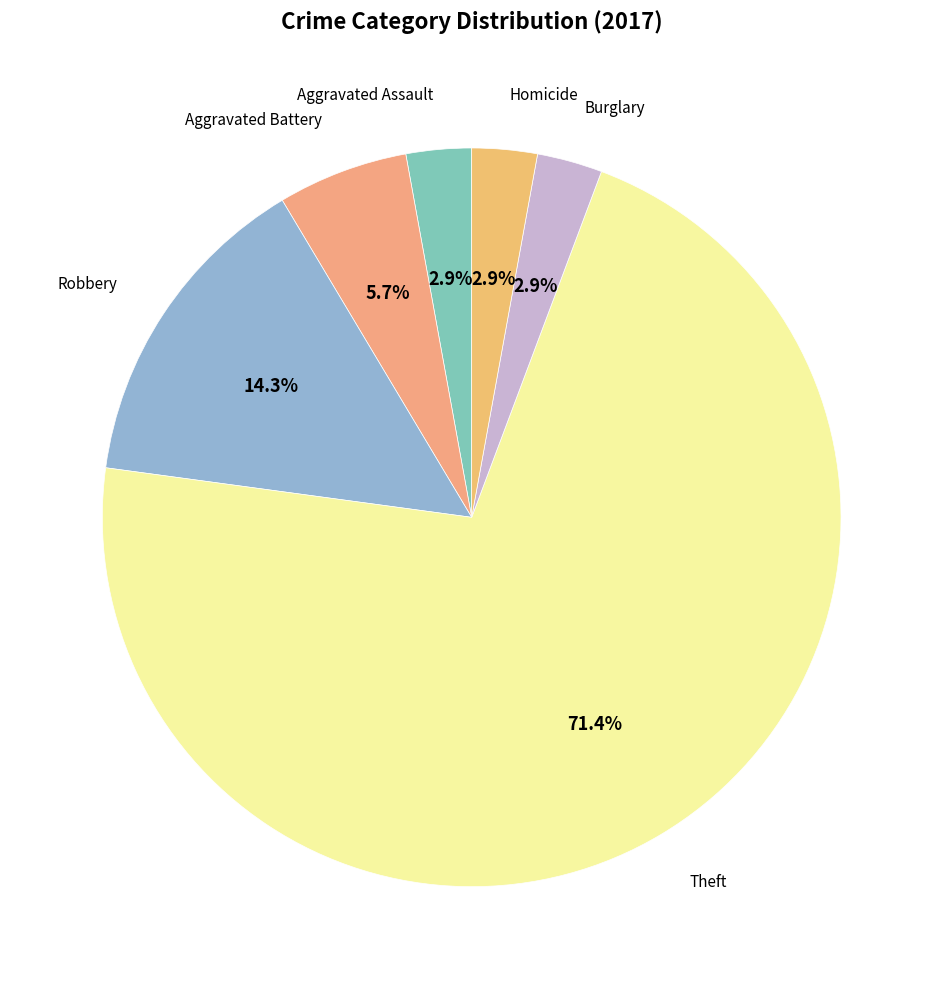

How many segments does this pie chart have?

6